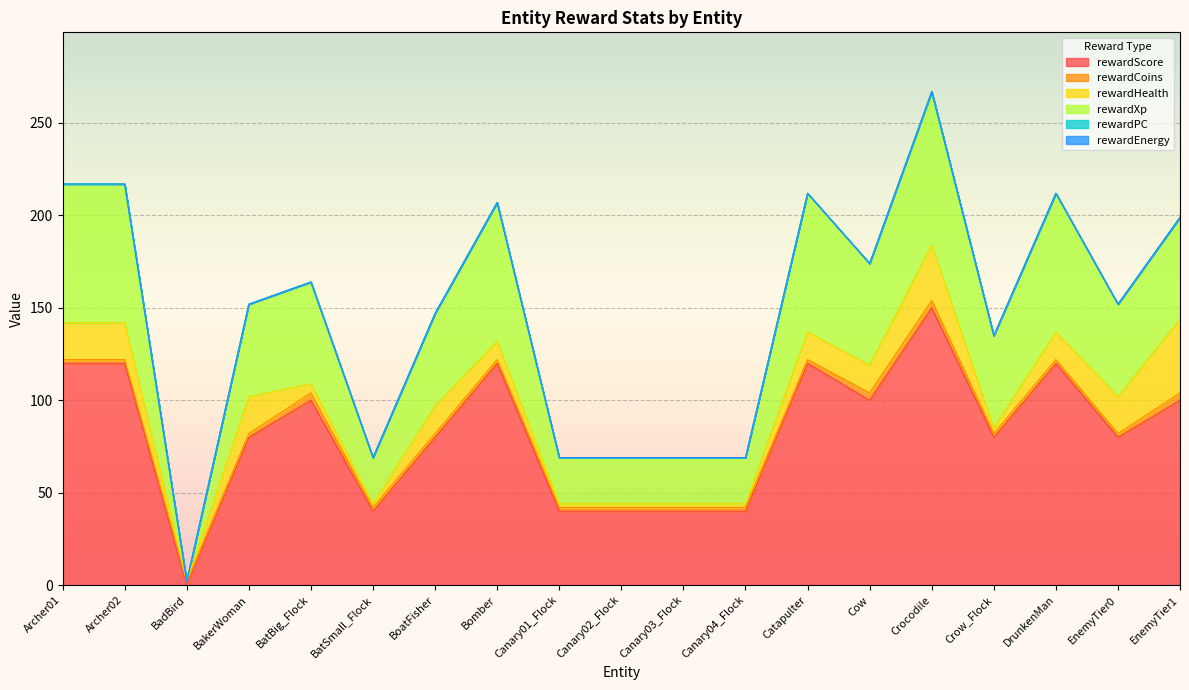

Reading right to left, list all the values displayed in this chart.

rewardScore: 100	80	120	80	150	100	120	40	40	40	40	120	80	40	100	80	0	120	120
rewardCoins: 4	2	2	2	4	4	2	2	2	2	2	2	2	2	4	2	2	2	2
rewardHealth: 40	20	15	3	30	15	15	2	2	2	2	10	15	2	5	20	-10	20	20
rewardXp: 55	50	75	50	83	55	75	25	25	25	25	75	50	25	55	50	0	75	75
rewardPC: 0	0	0	0	0	0	0	0	0	0	0	0	0	0	0	0	0	0	0
rewardEnergy: 0	0	0	0	0	0	0	0	0	0	0	0	0	0	0	0	0	0	0